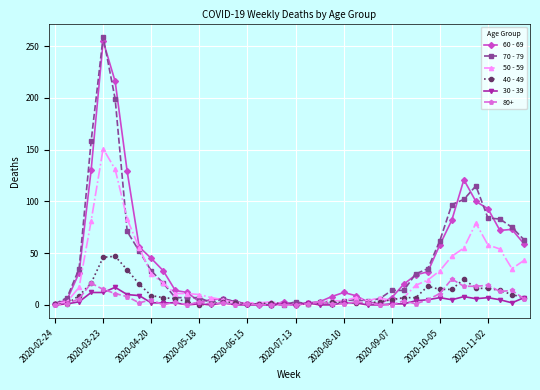

True or false: 30 - 39 has more than 2 points higher than both neighbors.

True